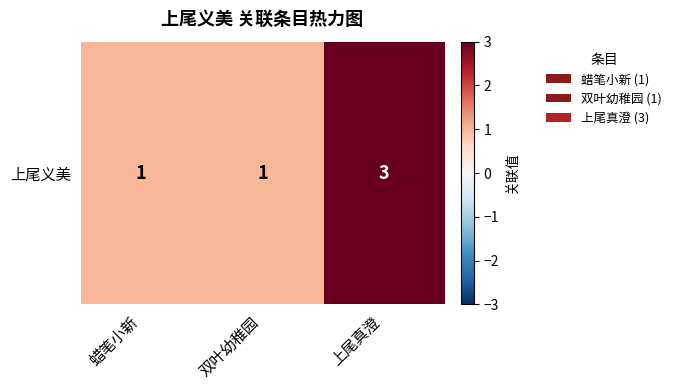

Read the value at 双叶幼稚园.

1